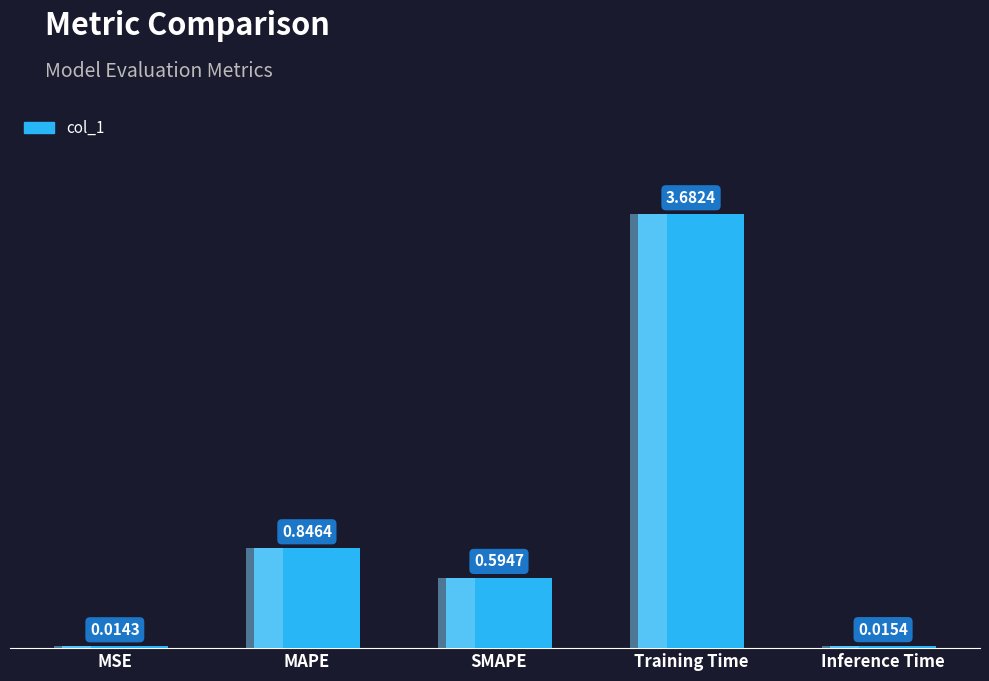

What is the maximum value shown in the chart?

3.7